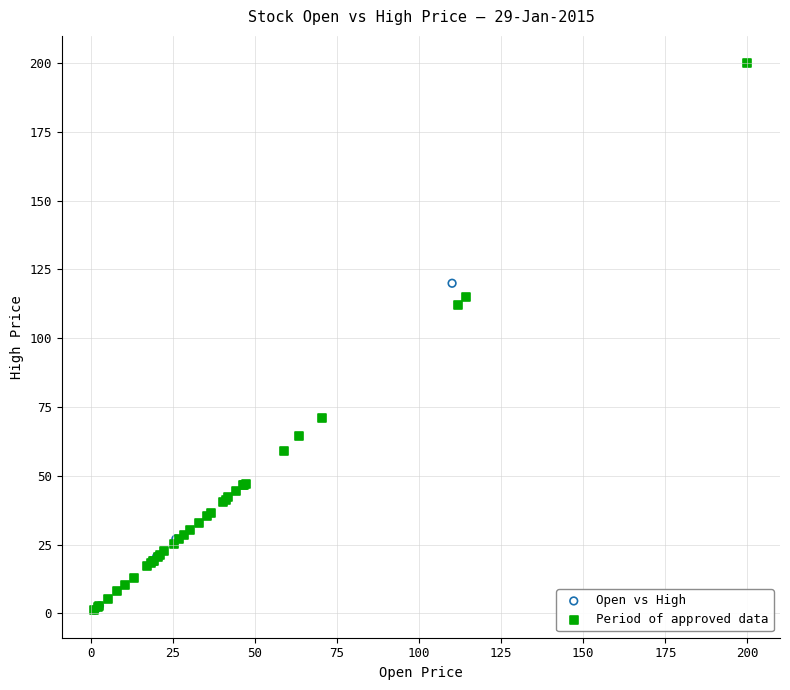

Which series has the widest spread of Y values?

Period of approved data